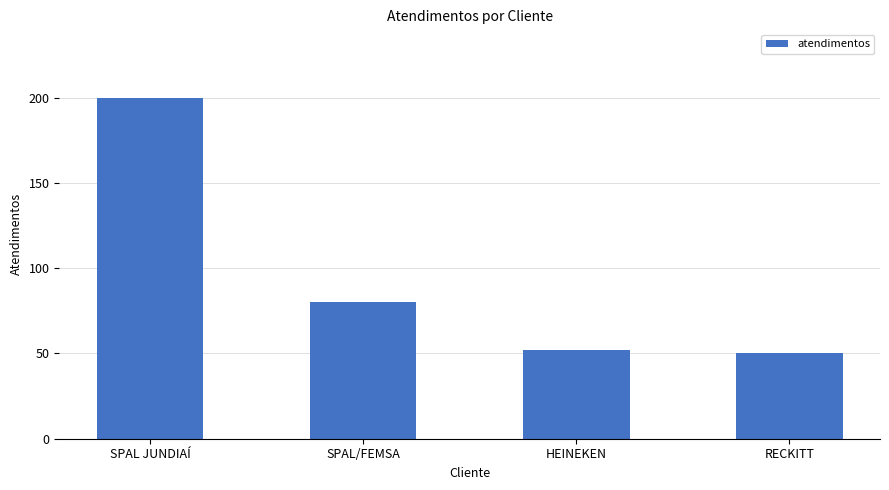

Reading left to right, what are all the values shown in this chart?

200	80	52	50